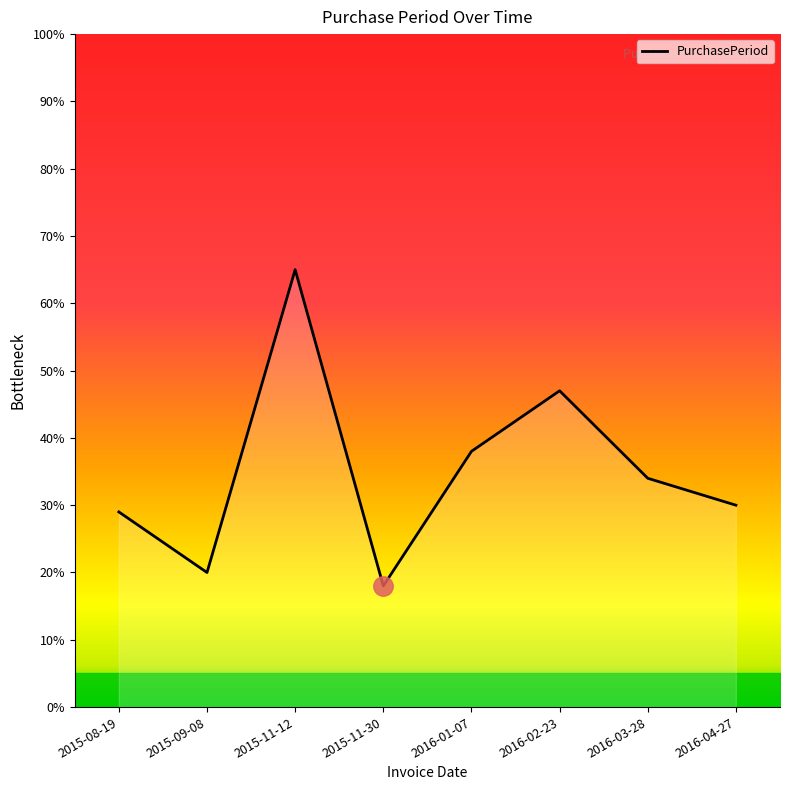

How many values are below 34?

4